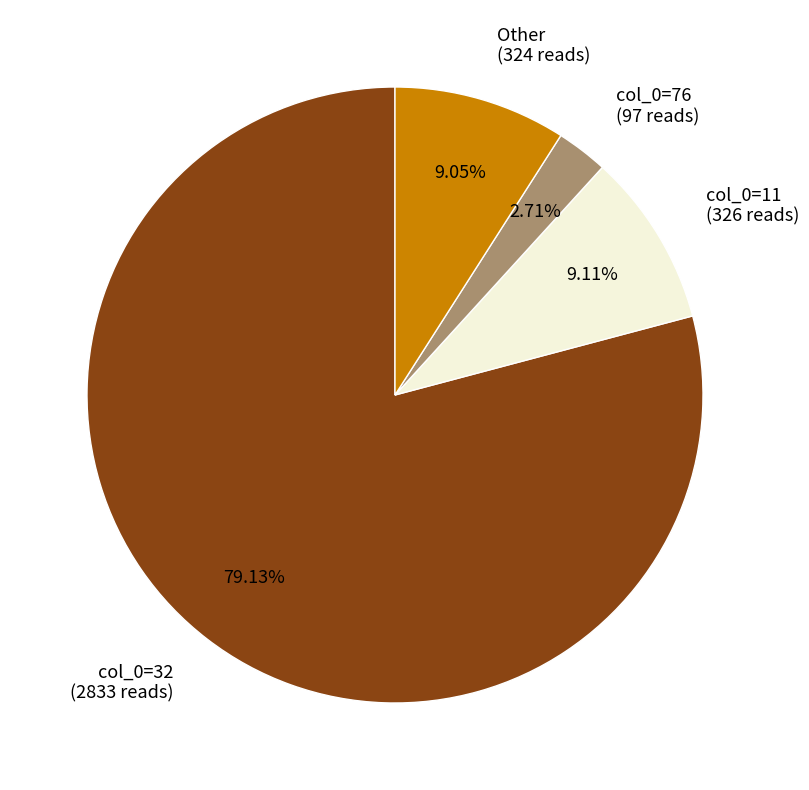

How many slices are in this pie chart?

4